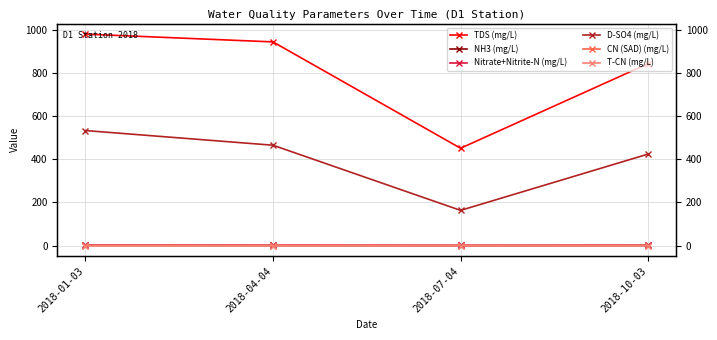

Rank the series by their maximum value, from lowest to highest.

CN (SAD) (mg/L), T-CN (mg/L), Nitrate+Nitrite-N (mg/L), NH3 (mg/L), D-SO4 (mg/L), TDS (mg/L)